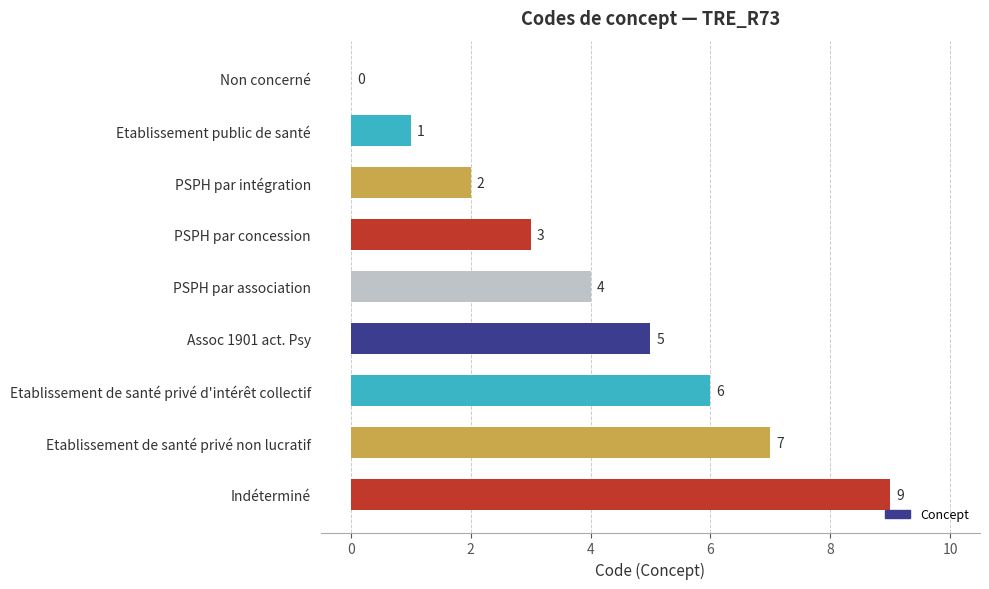

True or false: the data shows 9 at Indéterminé.

True